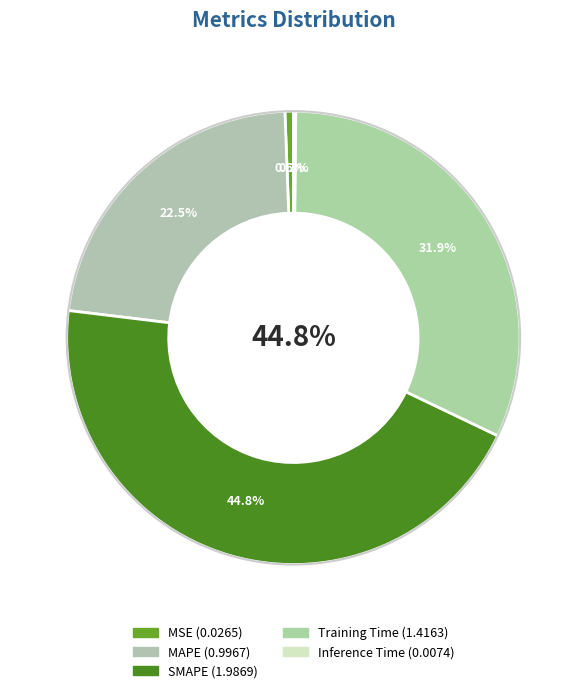

Is it true that MAPE is 16% of the pie?

False